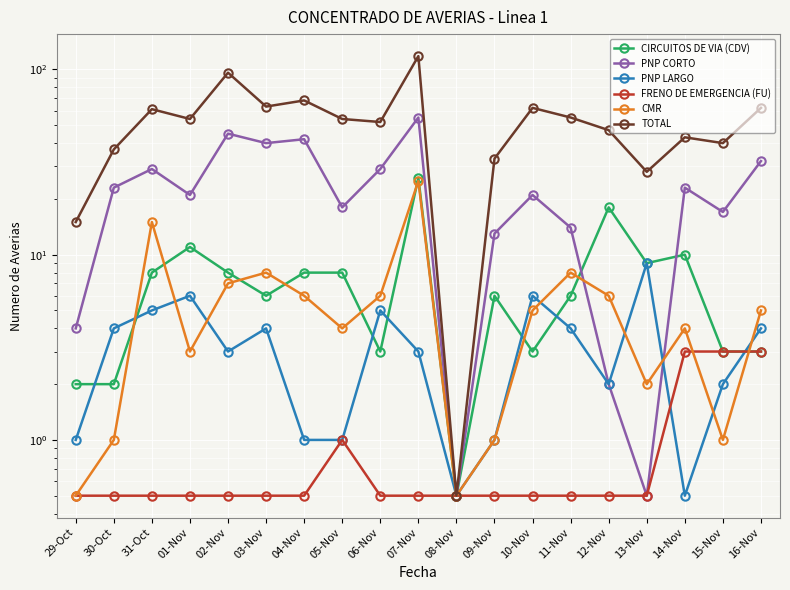

The value of PNP CORTO at 03-Nov is 24.7. True or false?

False